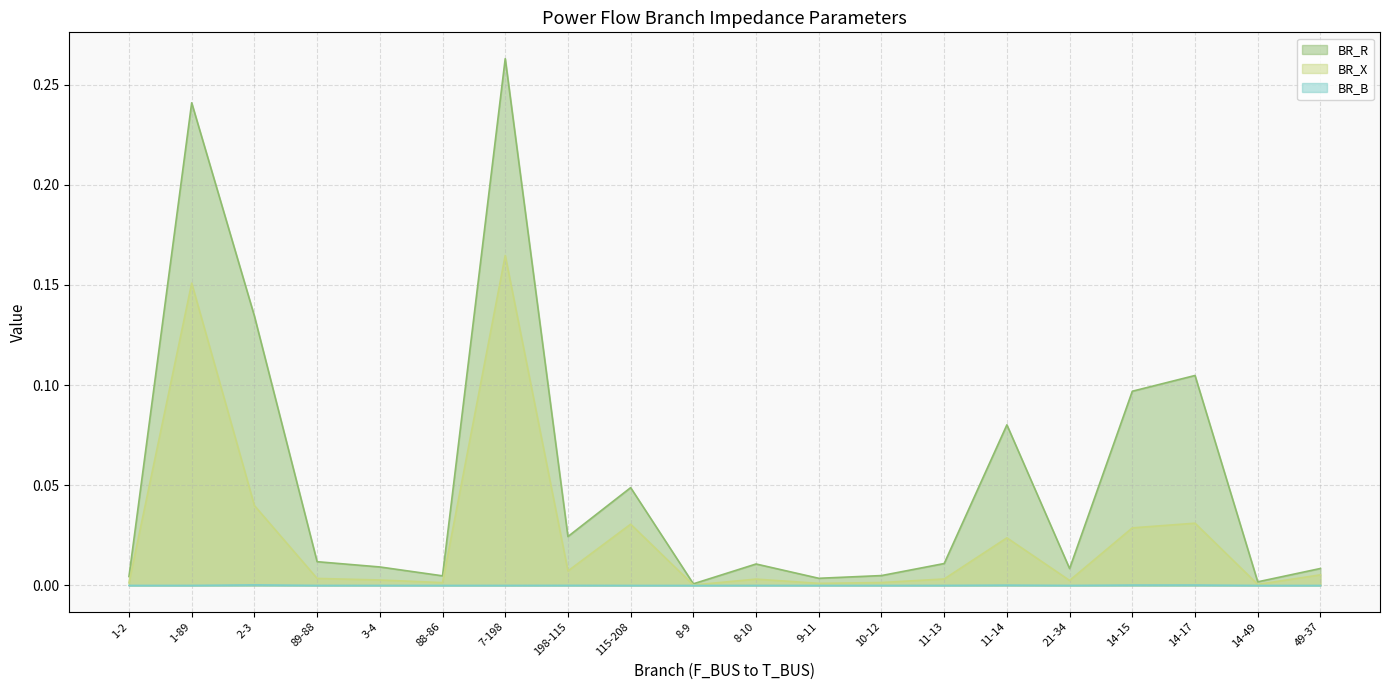

What is the label of the 12th point from the left?

9-11